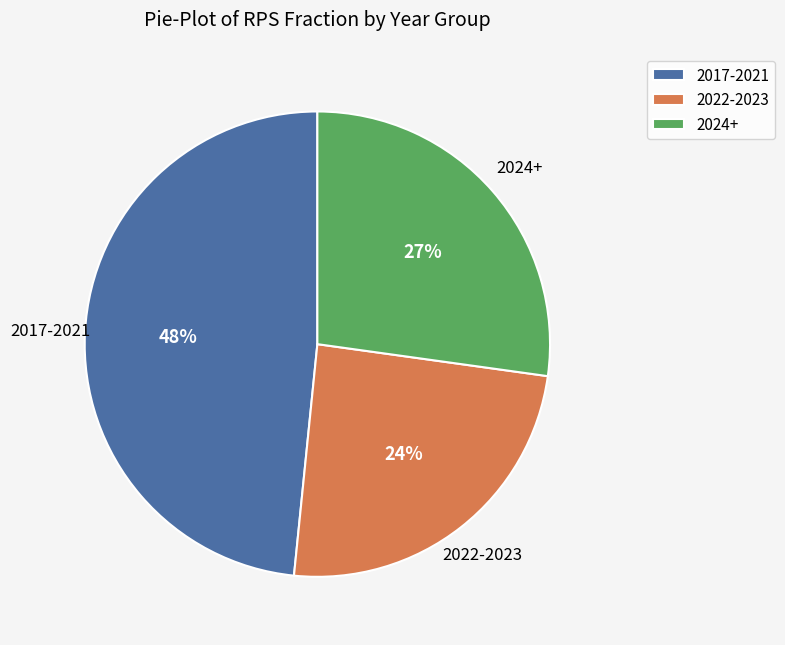

Is there a majority slice in this chart?

No